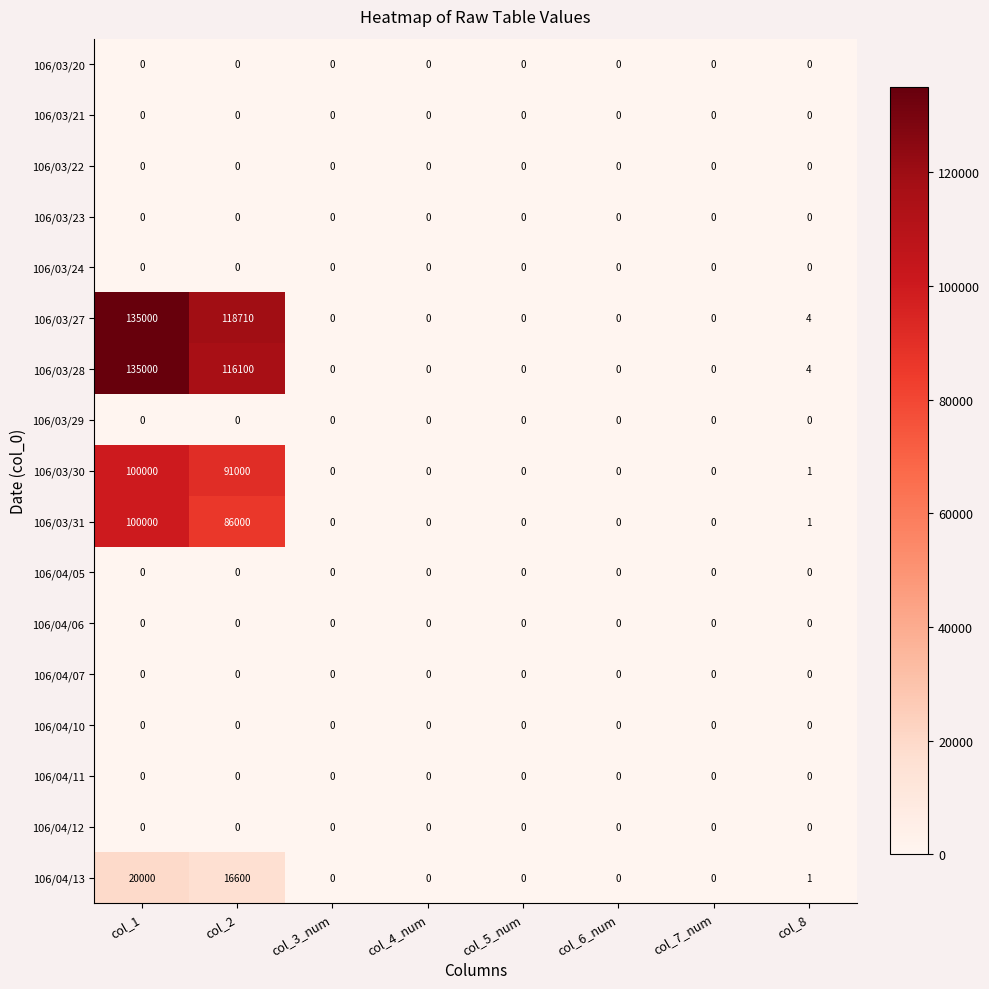

Which category has the highest value in the 106/03/27 series?

col_1